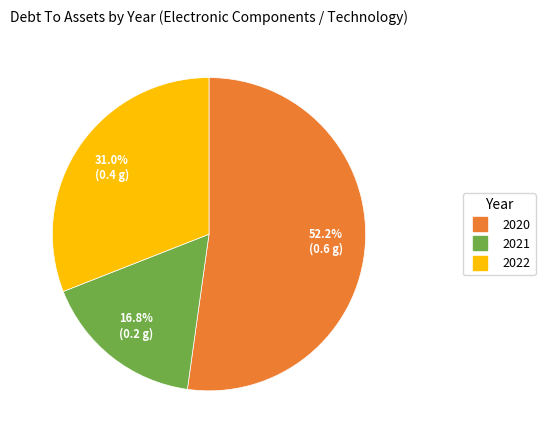

Is there any slice that represents more than half of the pie?

Yes